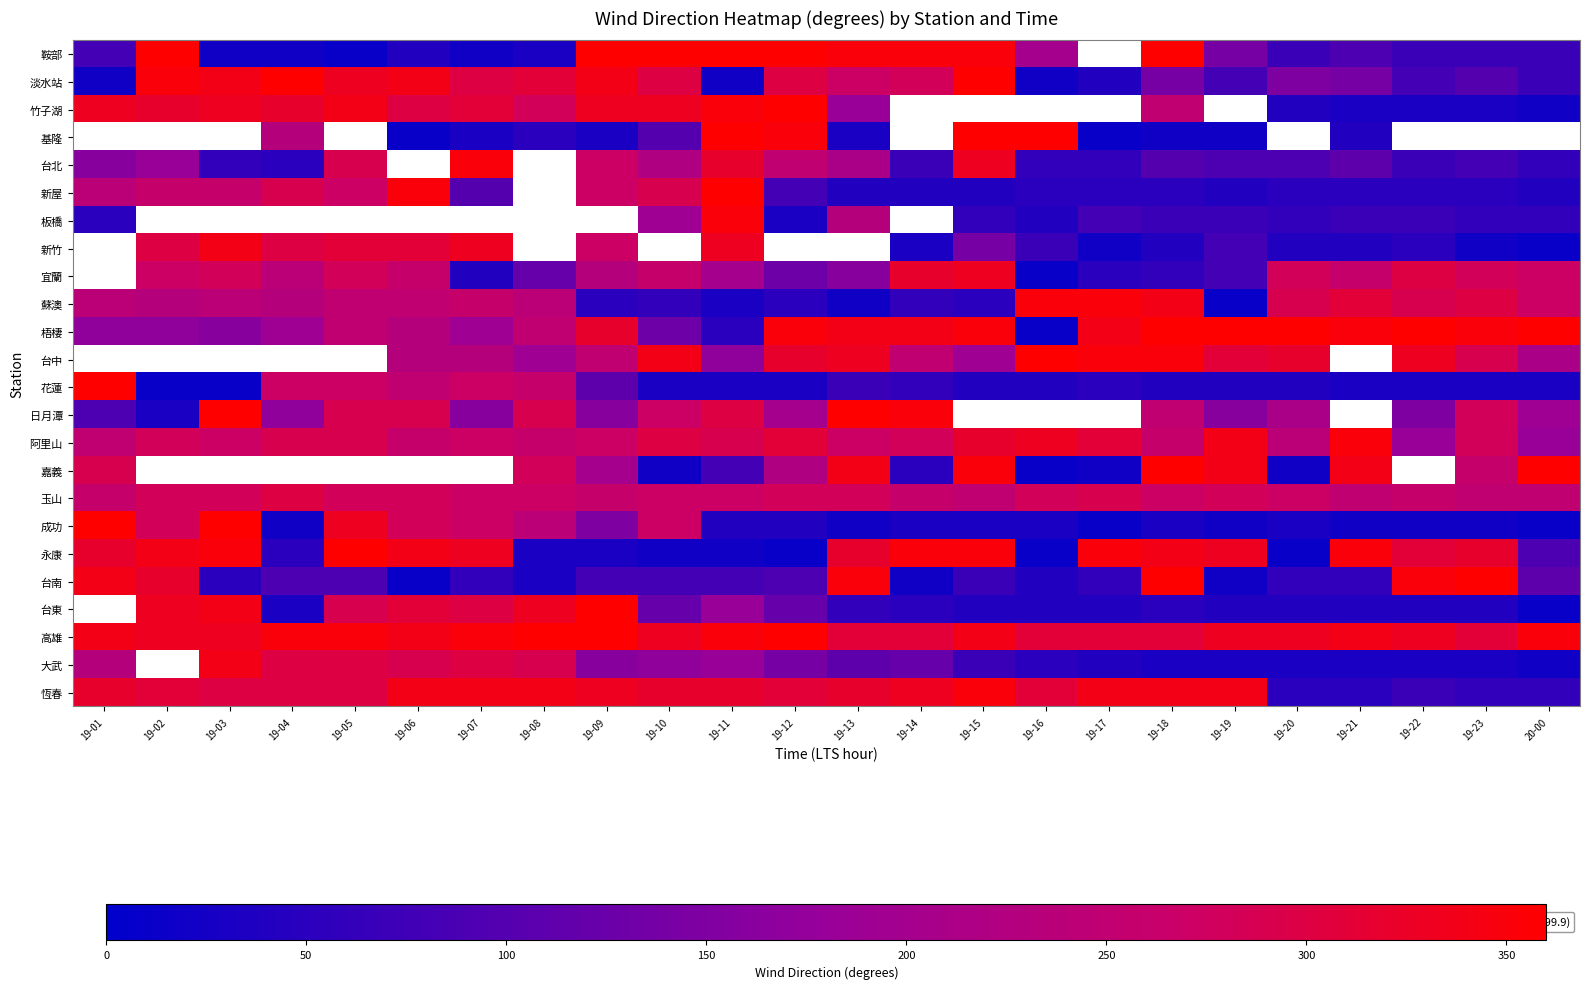

Rank the series by their maximum value, from lowest to highest.

玉山, 蘇澳, 阿里山, 恆春, 淡水站, 梧棲, 花蓮, 成功, 永康, 台南, 高雄, 鞍部, 竹子湖, 基隆, 台北, 新屋, 板橋, 新竹, 宜蘭, 台中, 日月潭, 嘉義, 台東, 大武